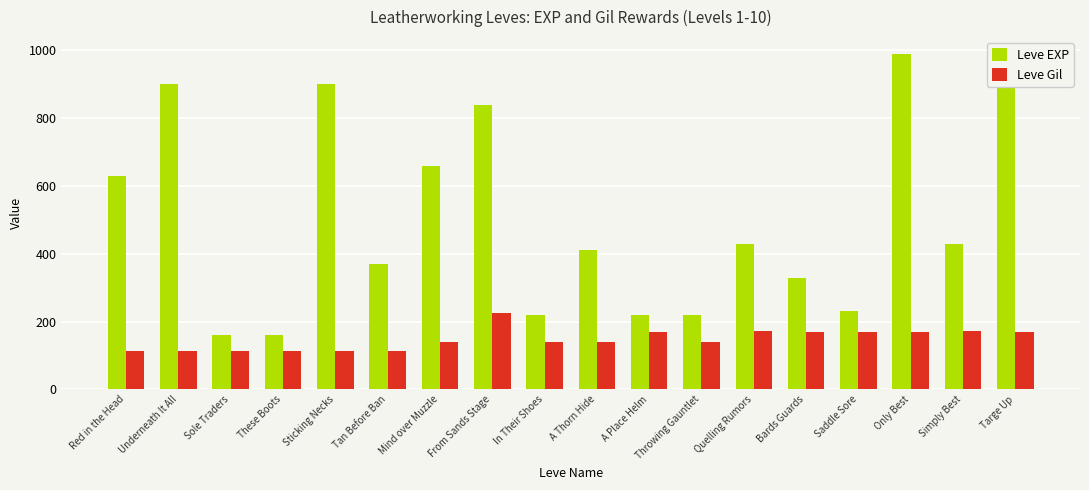

Reading left to right, list all the values displayed in this chart.

Leve EXP: Red in the Head=630	Underneath It All=900	Sole Traders=160	These Boots=160	Sticking Necks=900	Tan Before Ban=370	Mind over Muzzle=660	From Sands Stage=840	In Their Shoes=220	A Thorn Hide=410	A Place Helm=220	Throwing Gauntlet=220	Quelling Rumors=430	Bards Guards=330	Saddle Sore=230	Only Best=990	Simply Best=430	Targe Up=990
Leve Gil: Red in the Head=112	Underneath It All=112	Sole Traders=113	These Boots=113	Sticking Necks=112	Tan Before Ban=112	Mind over Muzzle=140	From Sands Stage=224	In Their Shoes=140	A Thorn Hide=140	A Place Helm=170	Throwing Gauntlet=140	Quelling Rumors=172	Bards Guards=170	Saddle Sore=170	Only Best=170	Simply Best=172	Targe Up=170